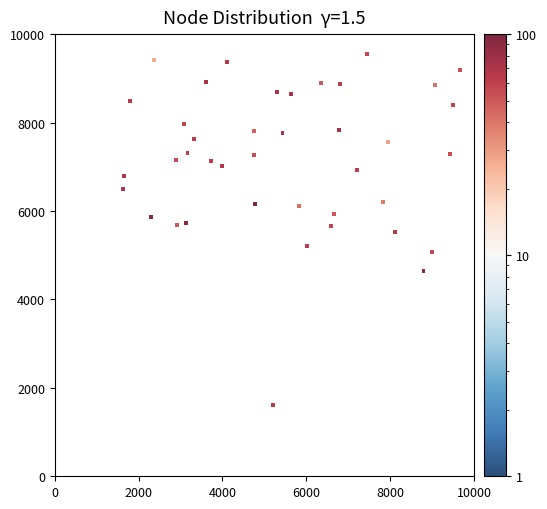

What is the range of X values (max minus min)?

8038.7